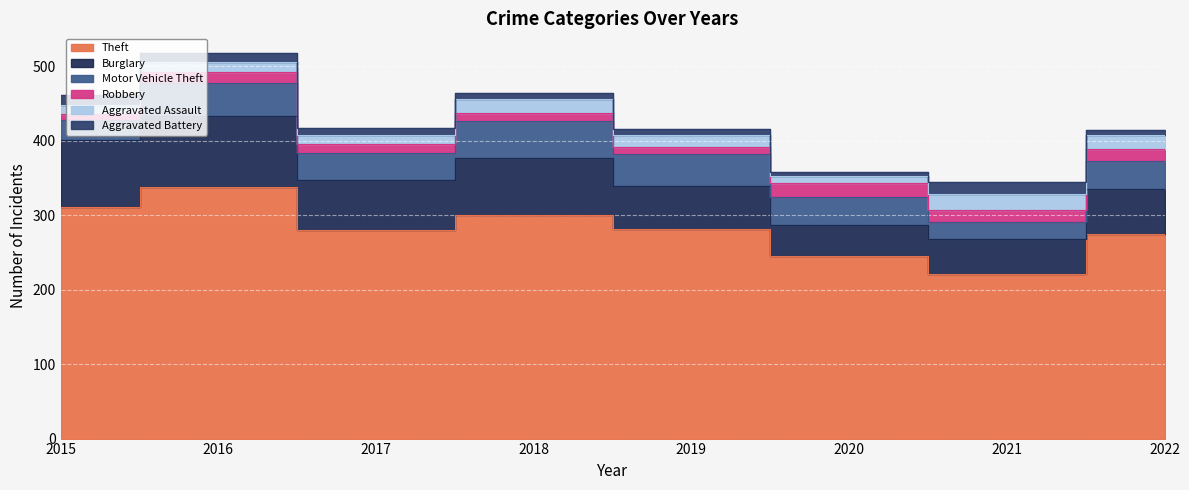

What is the sum of all Burglary values?

536